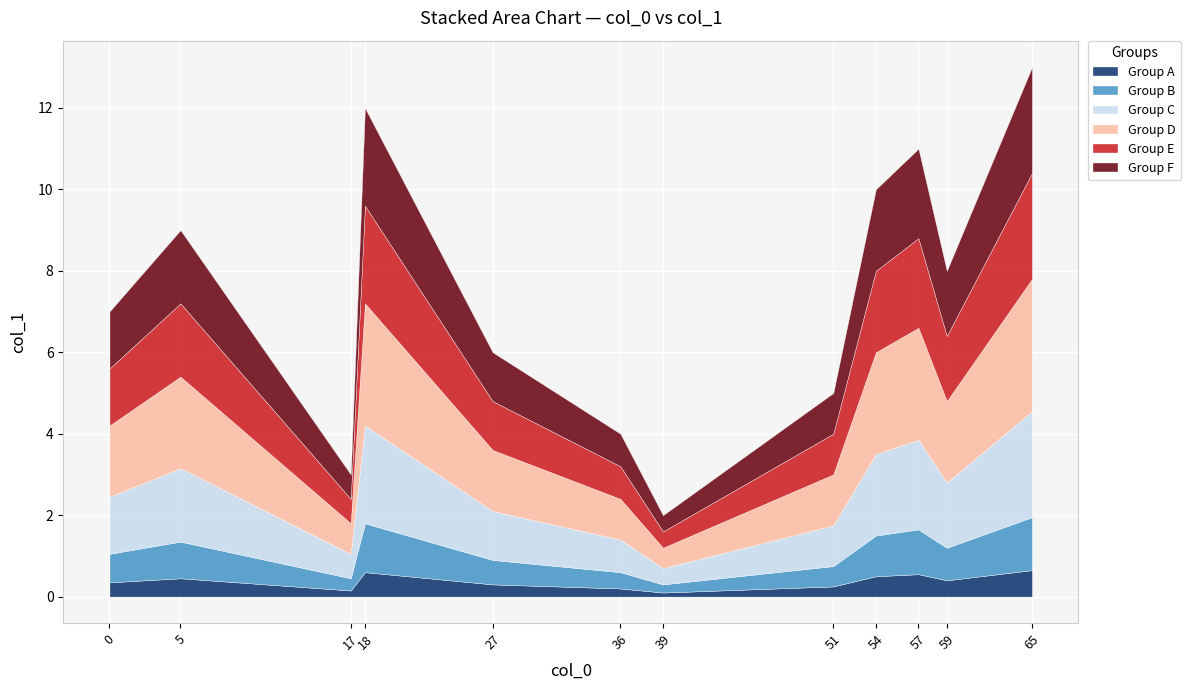

What is the difference between the values at 36 and 27?

2